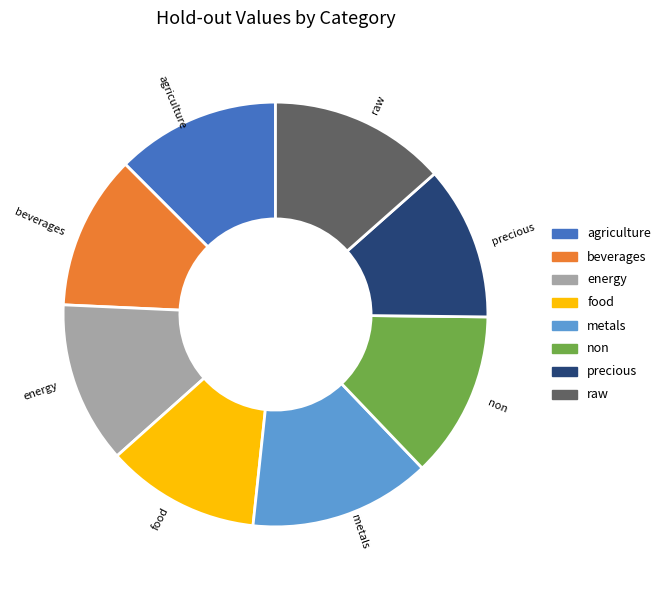

What is the ratio of the value at food to the value at non?

0.9